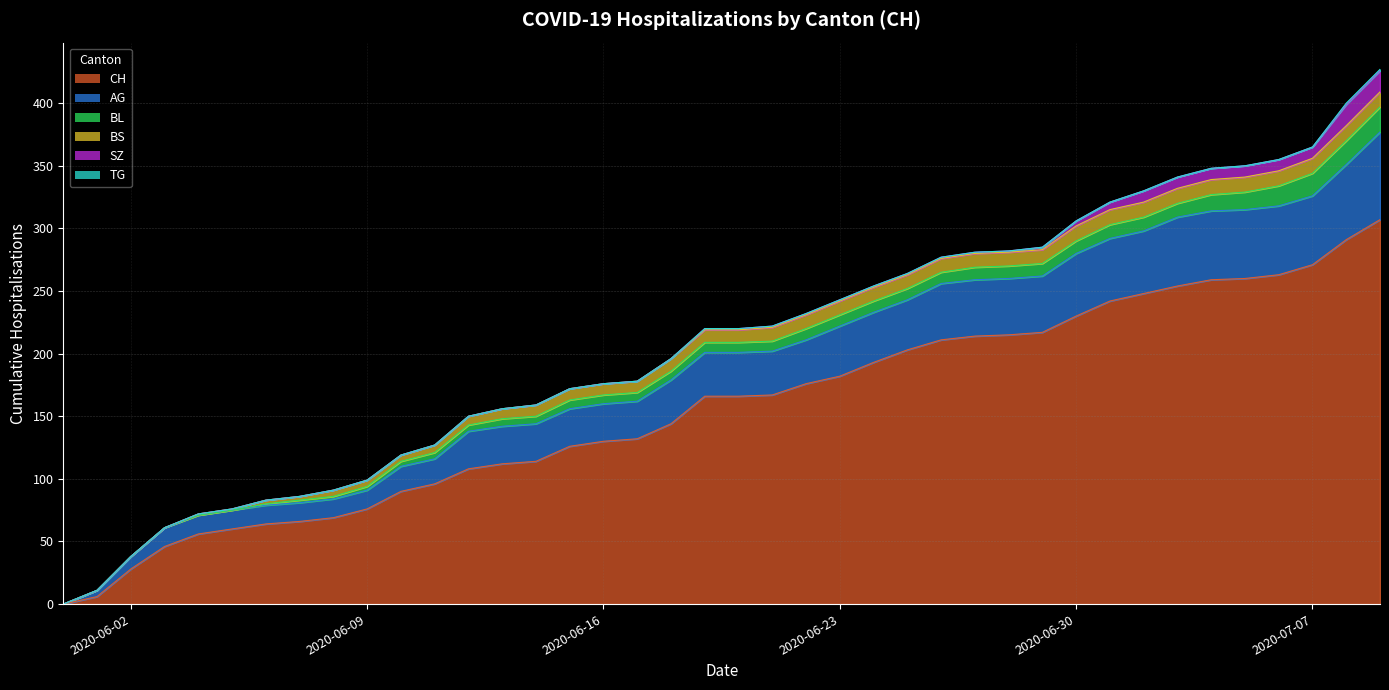

What position from the left is 2020-06-03?

4